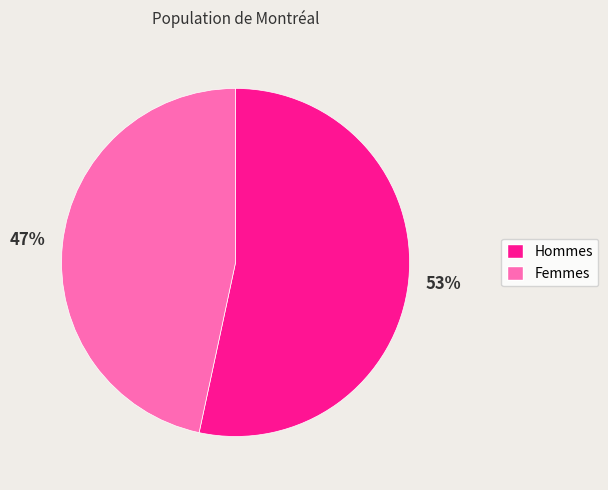

Does any single category account for the majority?

Yes